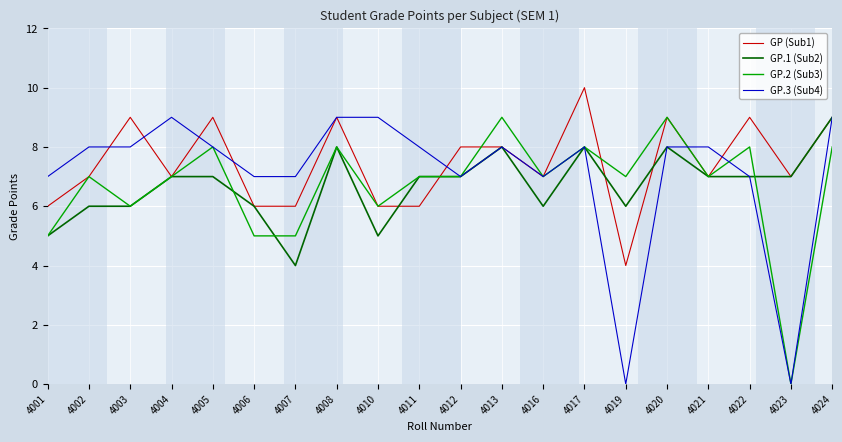

What is the approximate value of GP.3 (Sub4) at 4017?

8